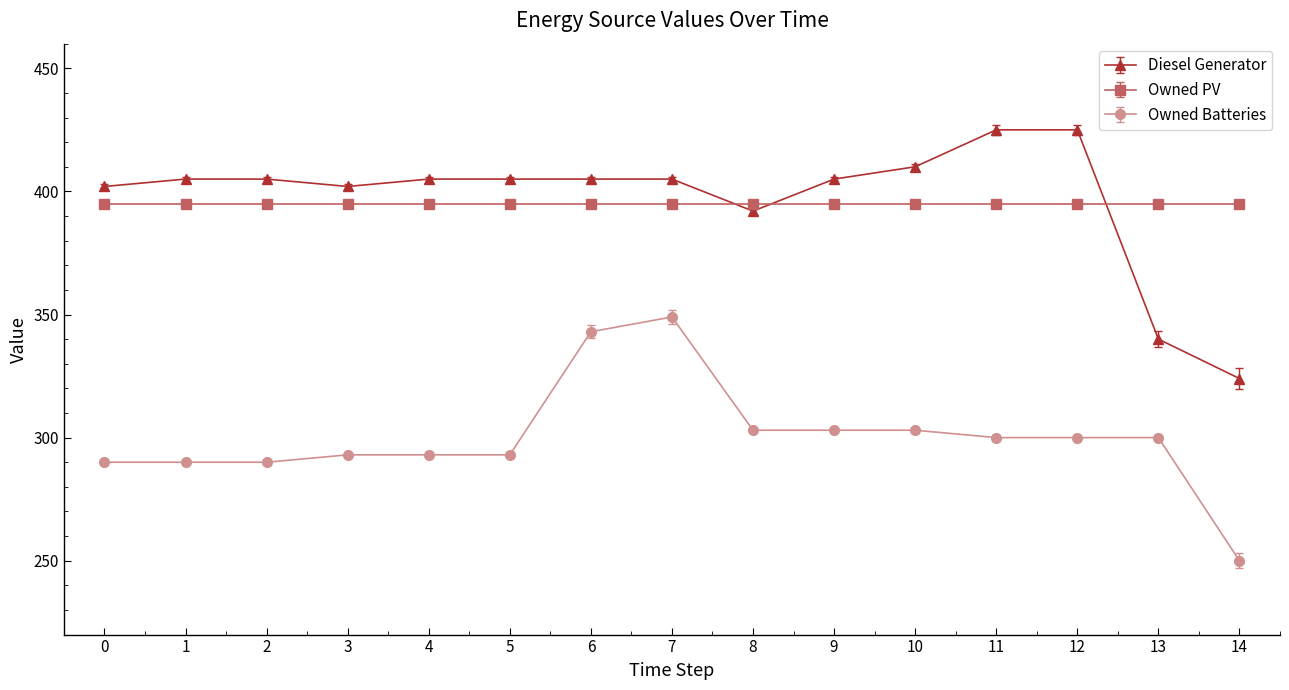

At how many categories does at least one series exceed 316?

15